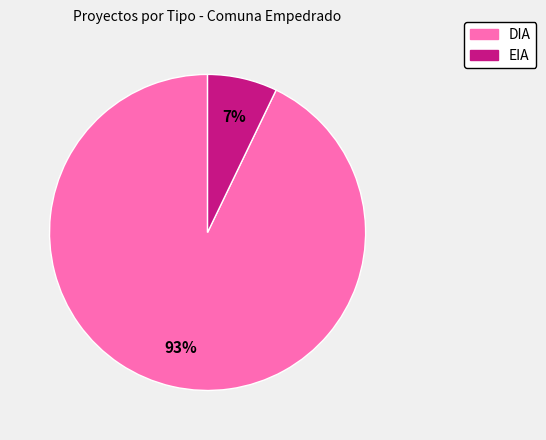

How many slices are in this pie chart?

2